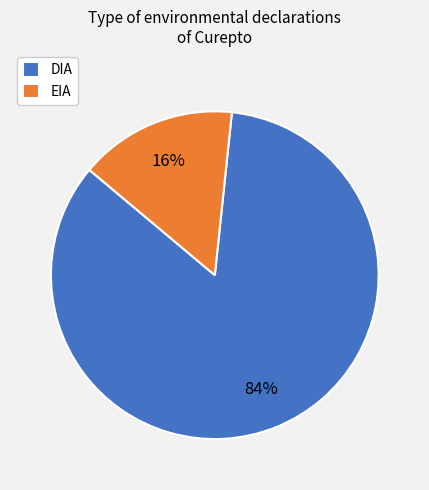

Count the number of slices in the pie.

2